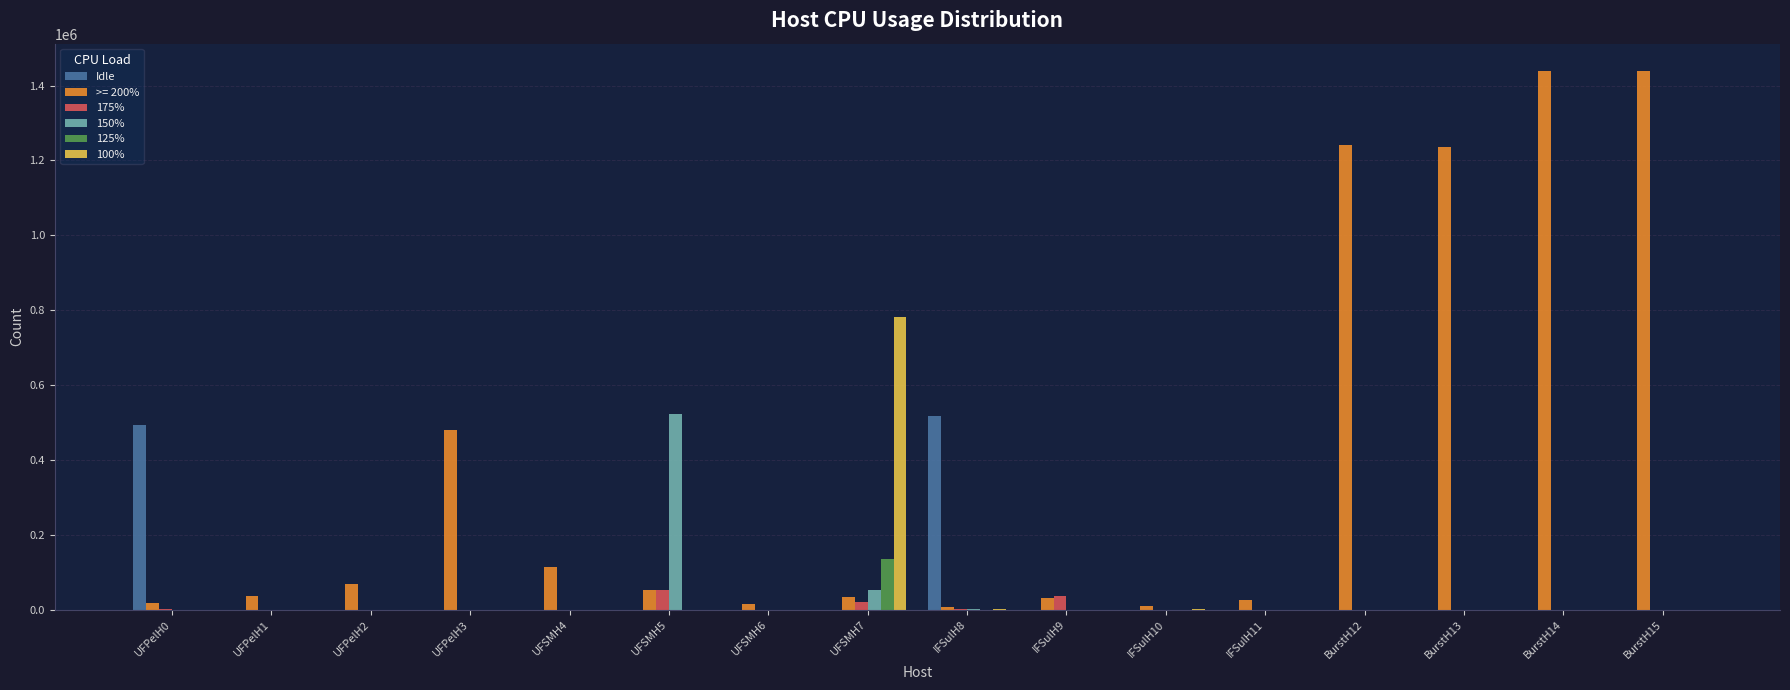

Is the value of 175% at UFSMH5 greater than the value of Idle at IFSulH10?

Yes